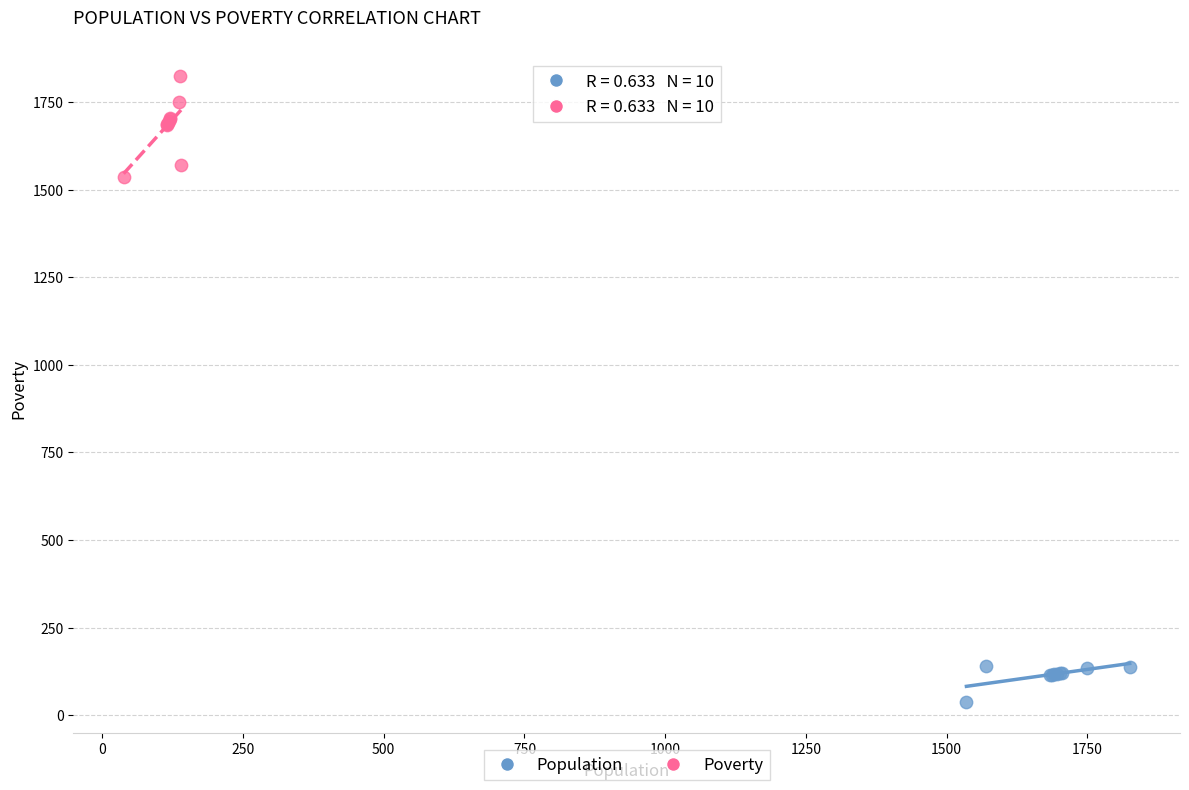

Which series reaches the minimum Y coordinate?

Population